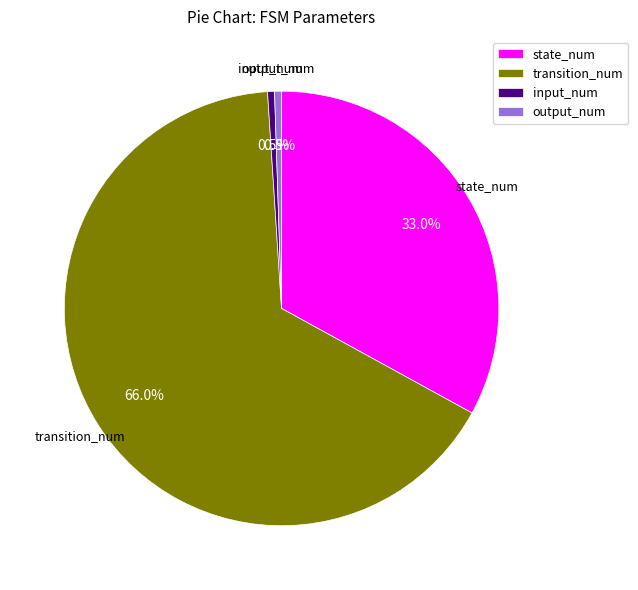

Does any single category account for the majority?

Yes